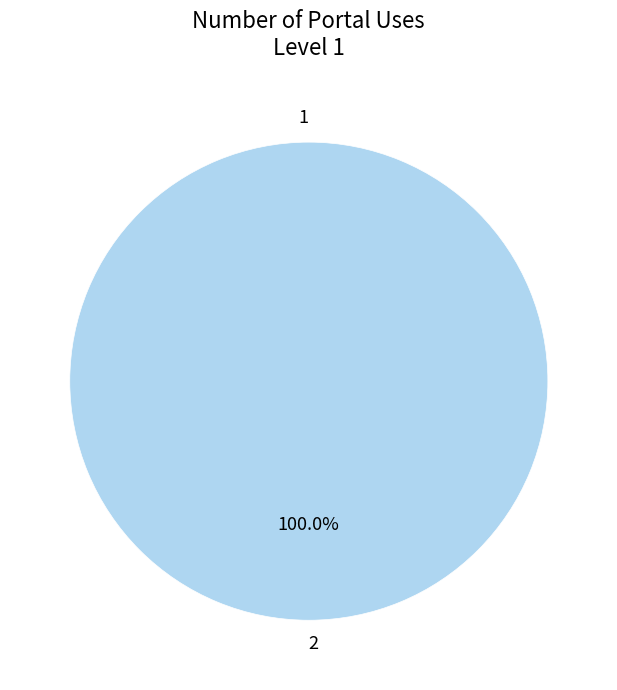

Is the sum of 1 and 2 greater than half?

Yes